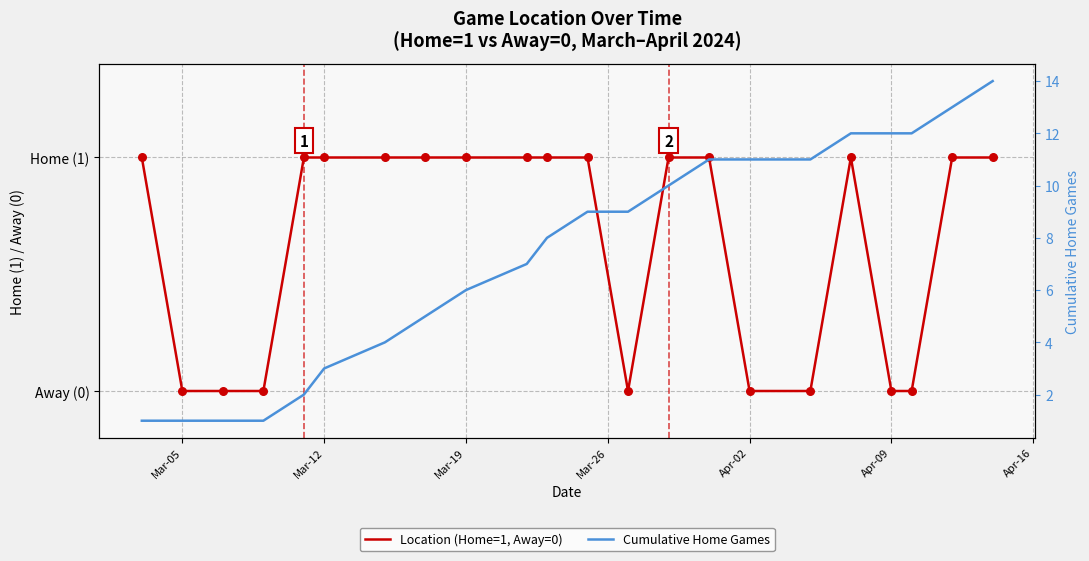

Which series contains the highest Y value?

Cumulative Home Games